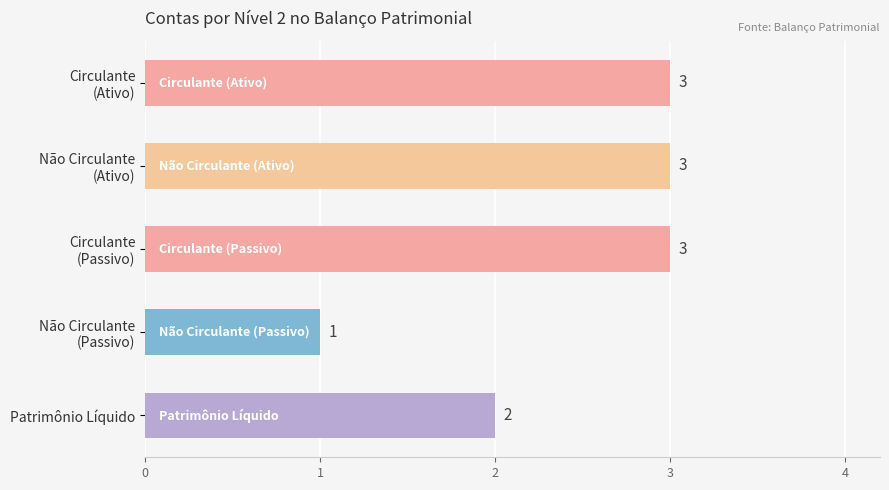

What position from the top is Patrimônio Líquido?

5